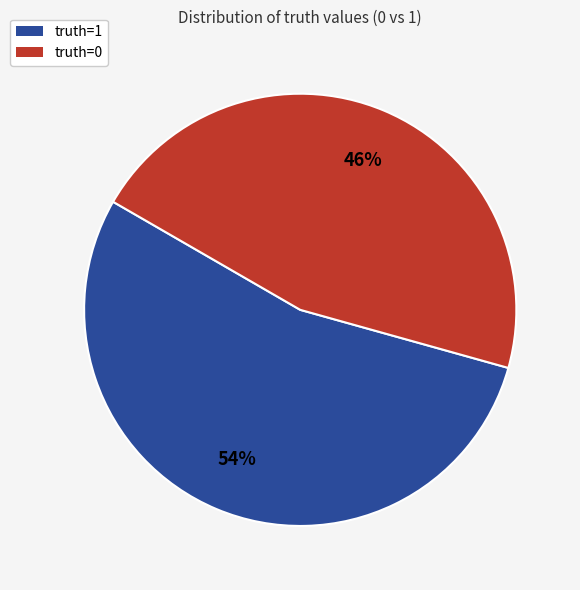

To the nearest percent, what is the difference between the truth=0 and truth=1 slice percentages?

8%